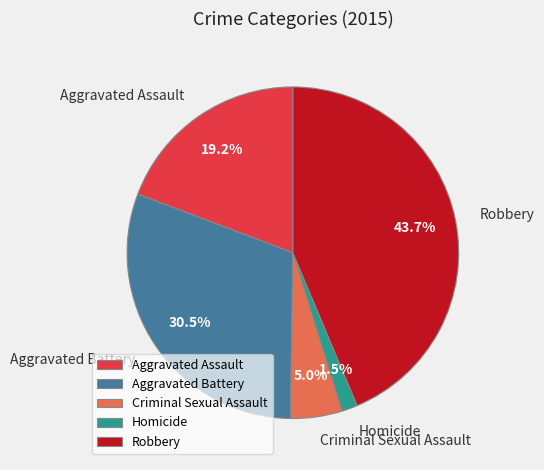

To the nearest percent, what percentage of the pie is Criminal Sexual Assault?

5%